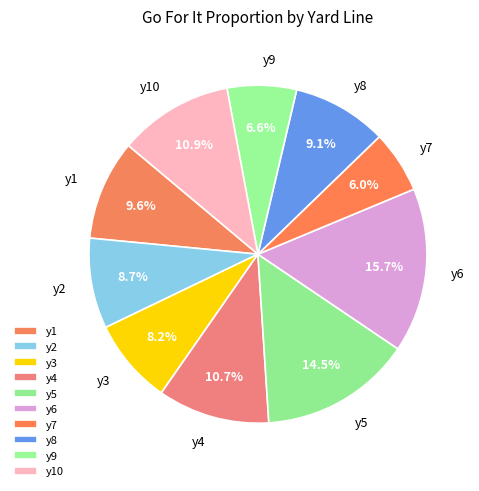

What is the smallest slice in the pie chart?

y7